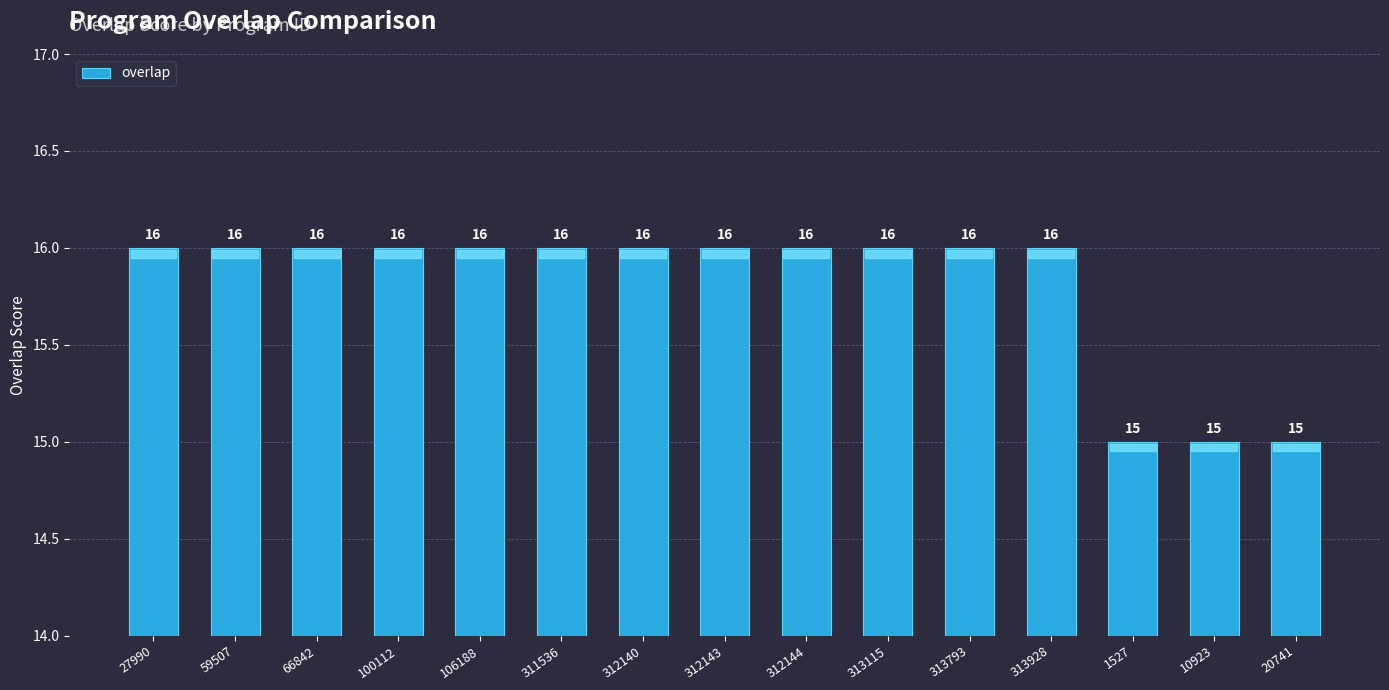

What is the sum of all values?

237